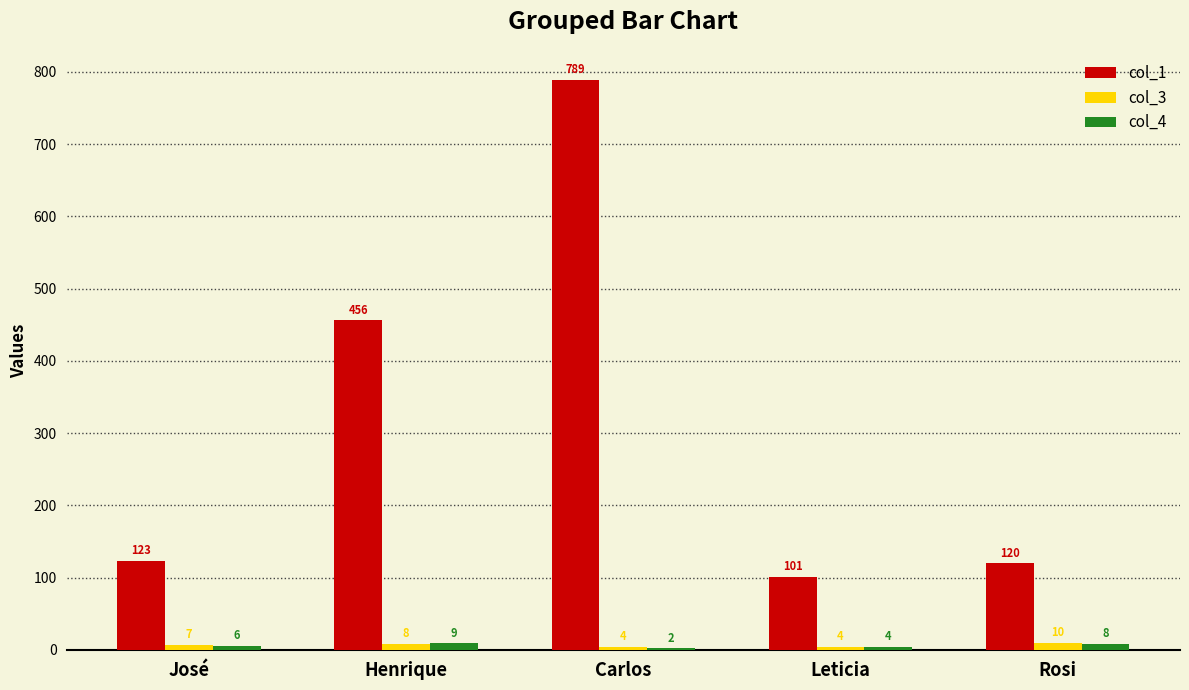

True or false: col_1 has a value of 789 at Carlos.

True